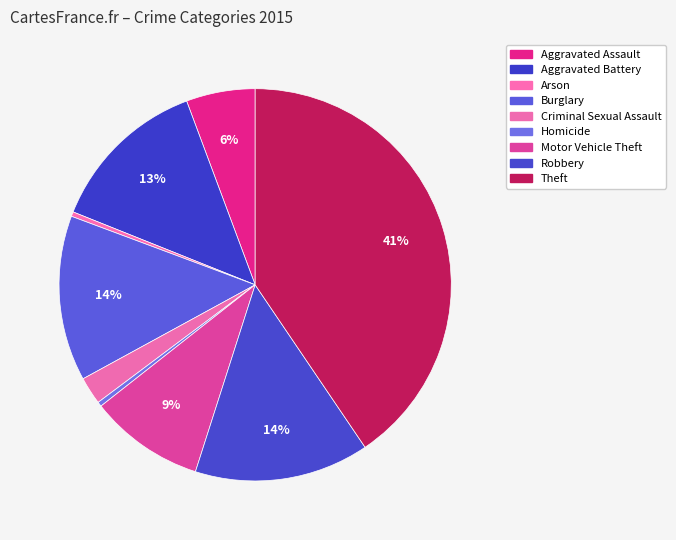

To the nearest percent, what is the difference between the Criminal Sexual Assault and Theft slice percentages?

38%